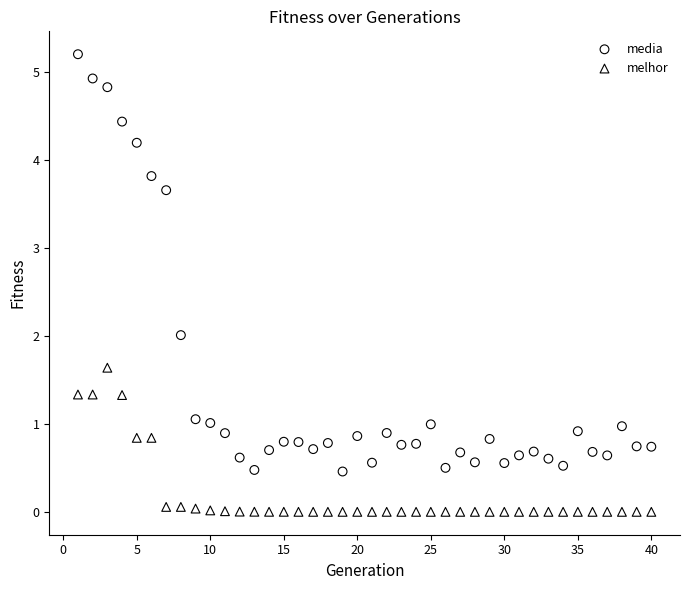

Which series has the largest Y range (max minus min)?

media